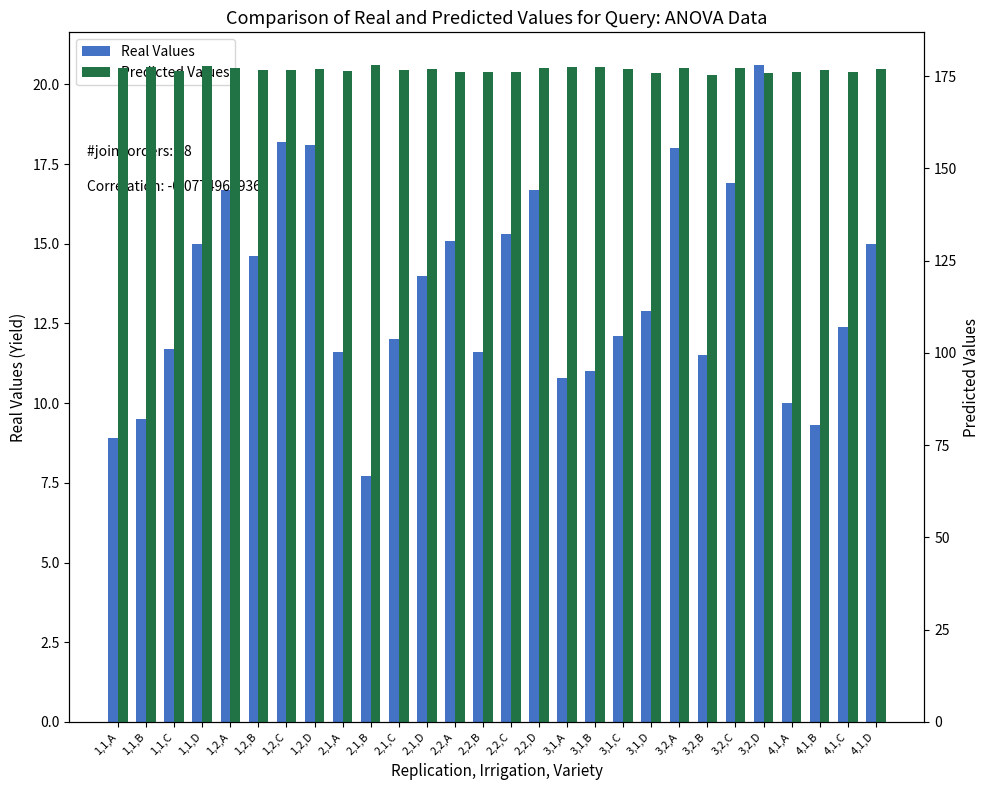

Are the bars horizontal?

No